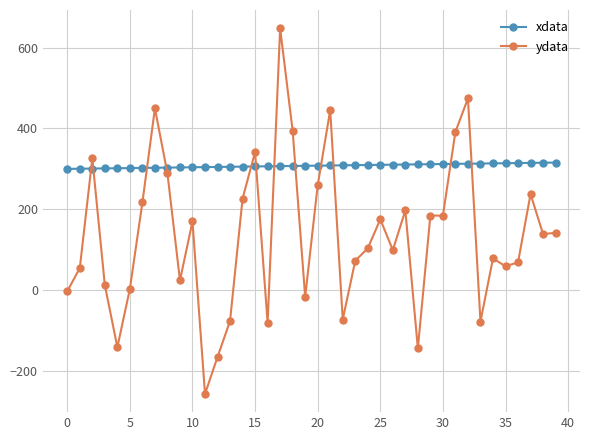

What is the sum of all ydata values?

5437.6